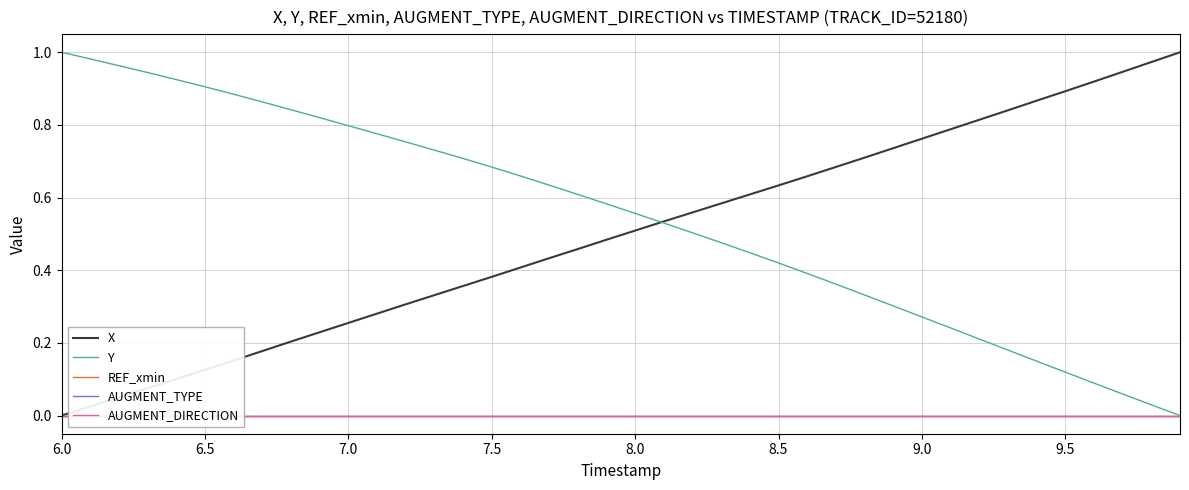

The X series shows 1.1 at 8.5. True or false?

False